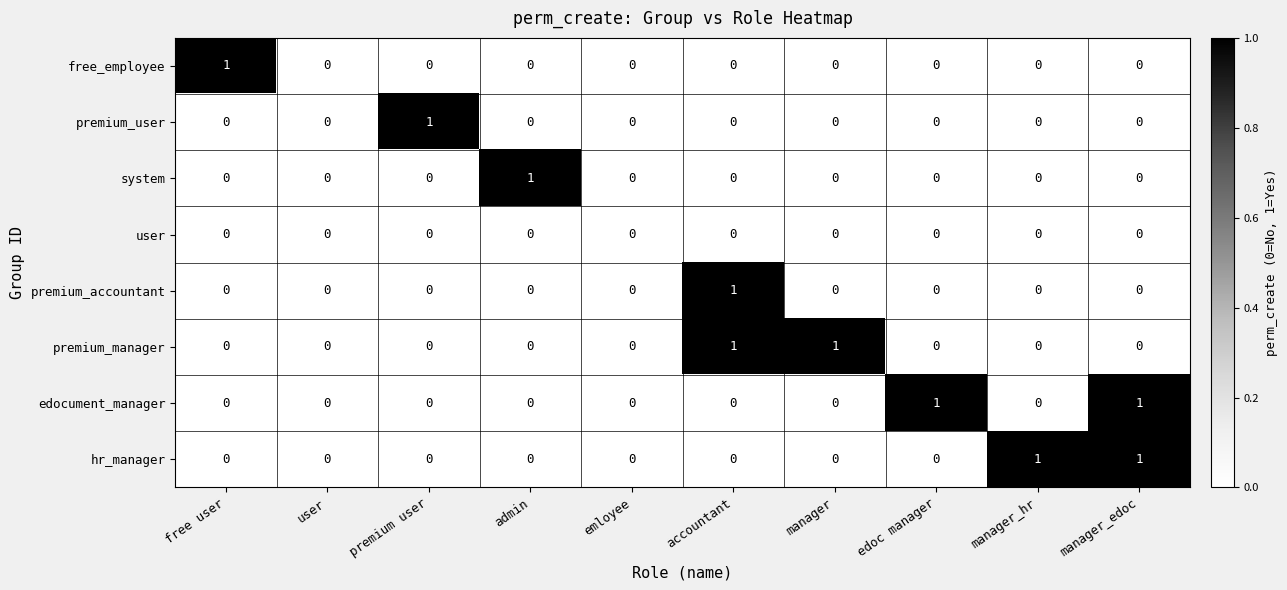

True or false: free_employee has a value of 0 at edoc manager.

True